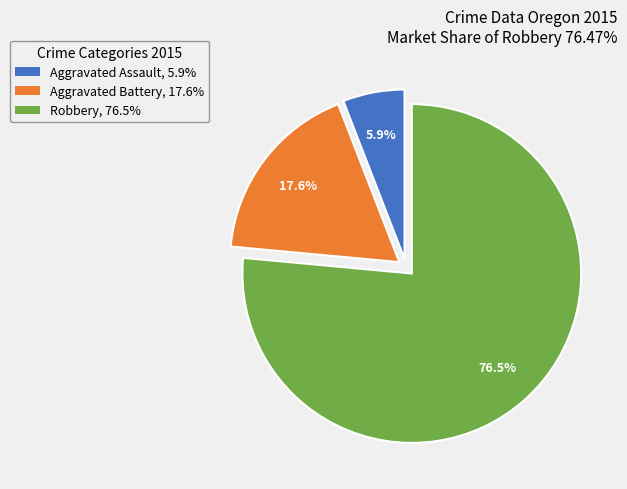

True or false: Aggravated Battery accounts for 27% of the total.

False